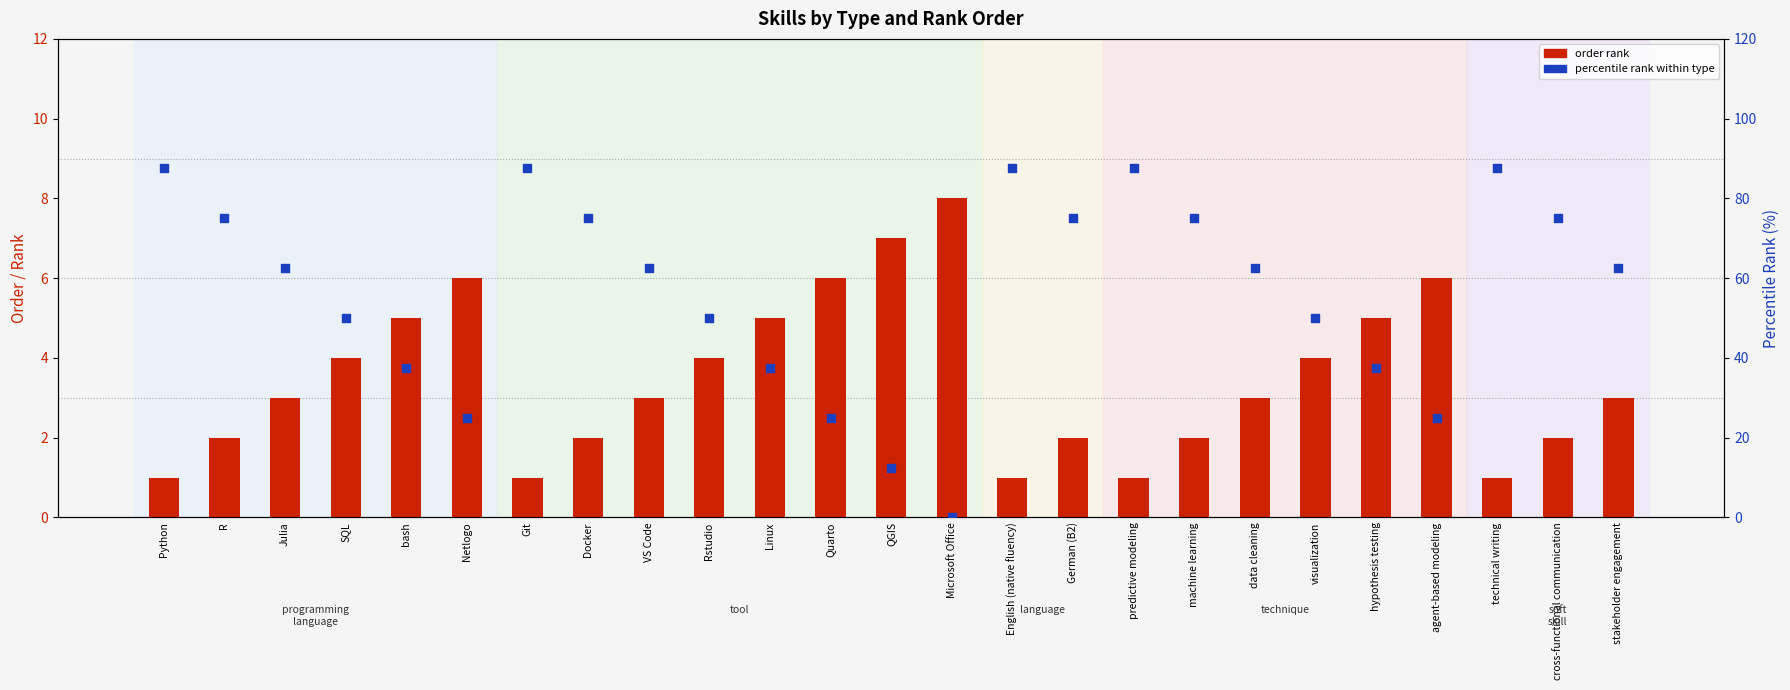

What is the total value across all series at technical writing?

88.5